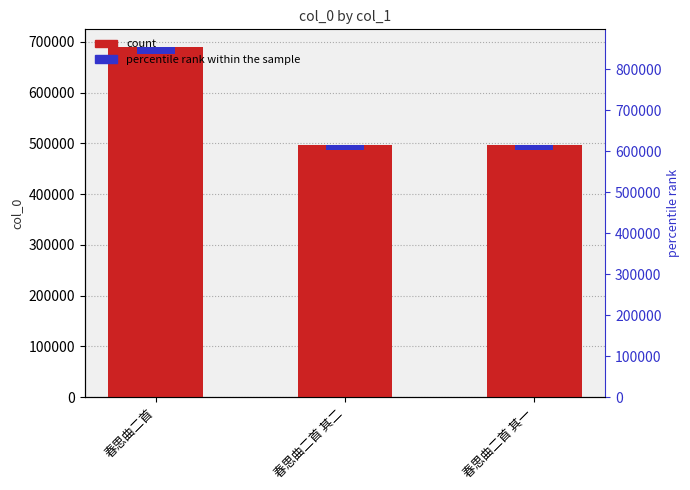

Is it true that col_0 equals 497546.0 at 春思曲二首 其一?

True